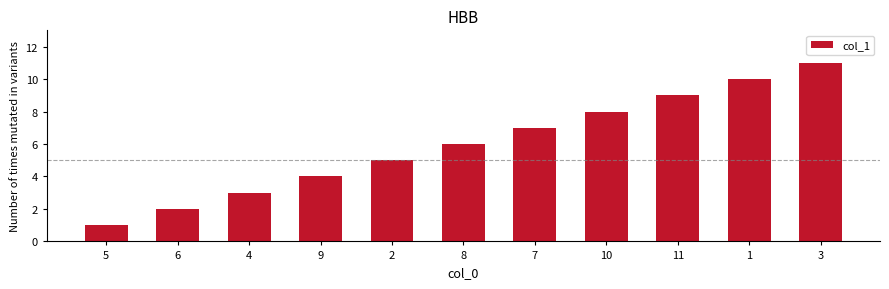

List the labels in order of value, smallest first.

5, 6, 4, 9, 2, 8, 7, 10, 11, 1, 3